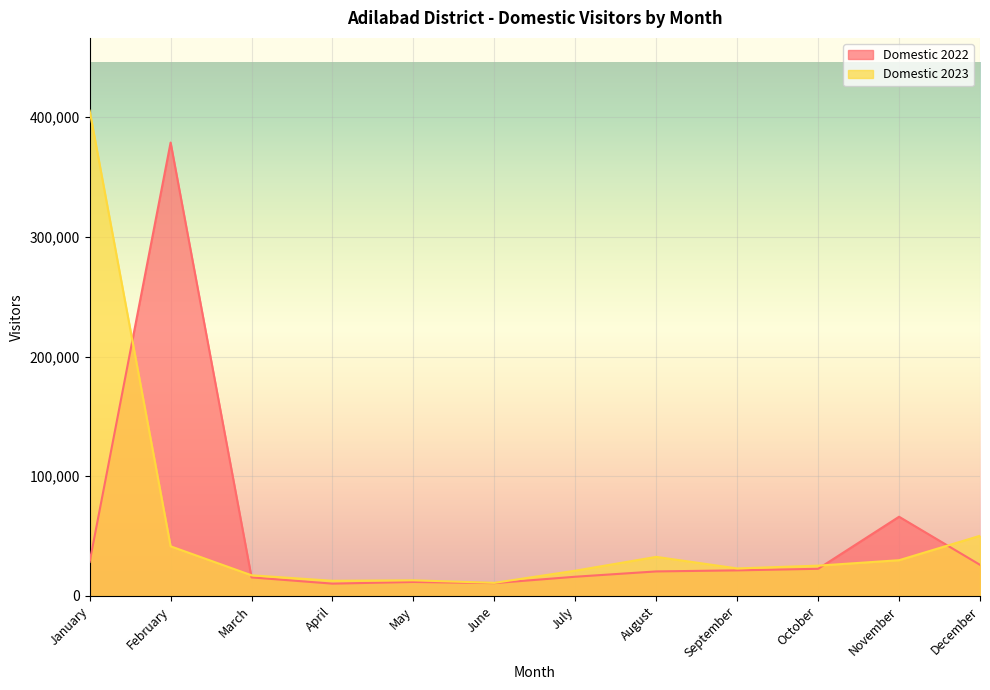

Rank the categories by Domestic 2023 value from lowest to highest.

June, April, May, March, July, September, October, November, August, February, December, January